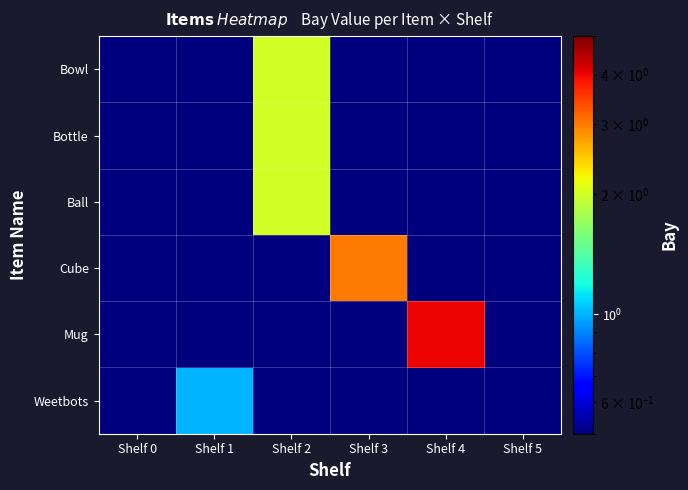

Rank the series by their maximum value, from lowest to highest.

Weetbots, Bowl, Bottle, Ball, Cube, Mug